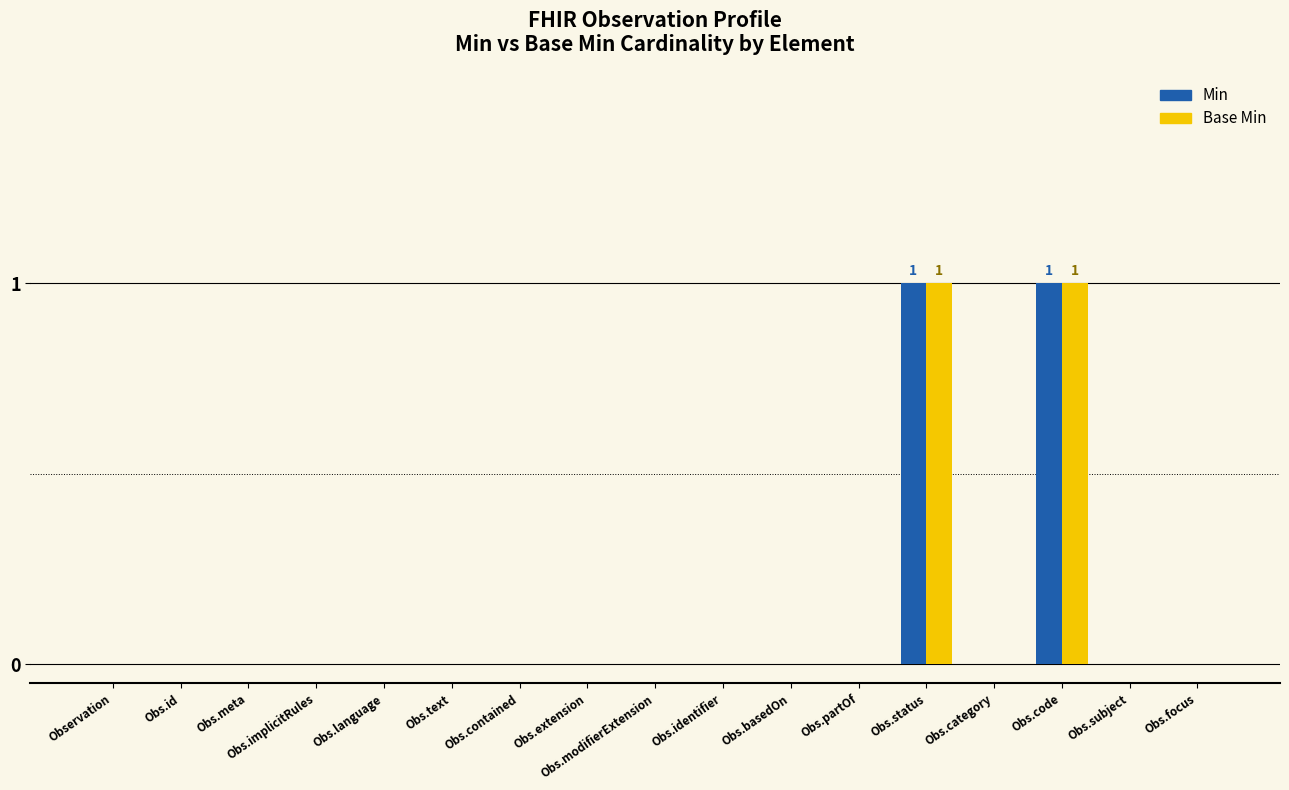

Are the bars horizontal?

No